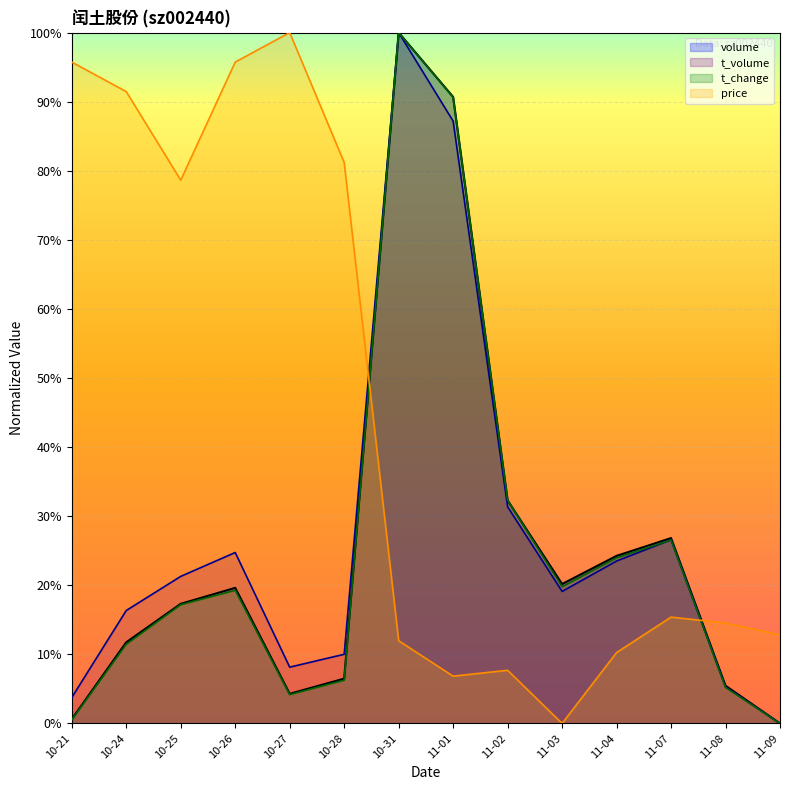

What value does the volume series have at 10-25?

17.3